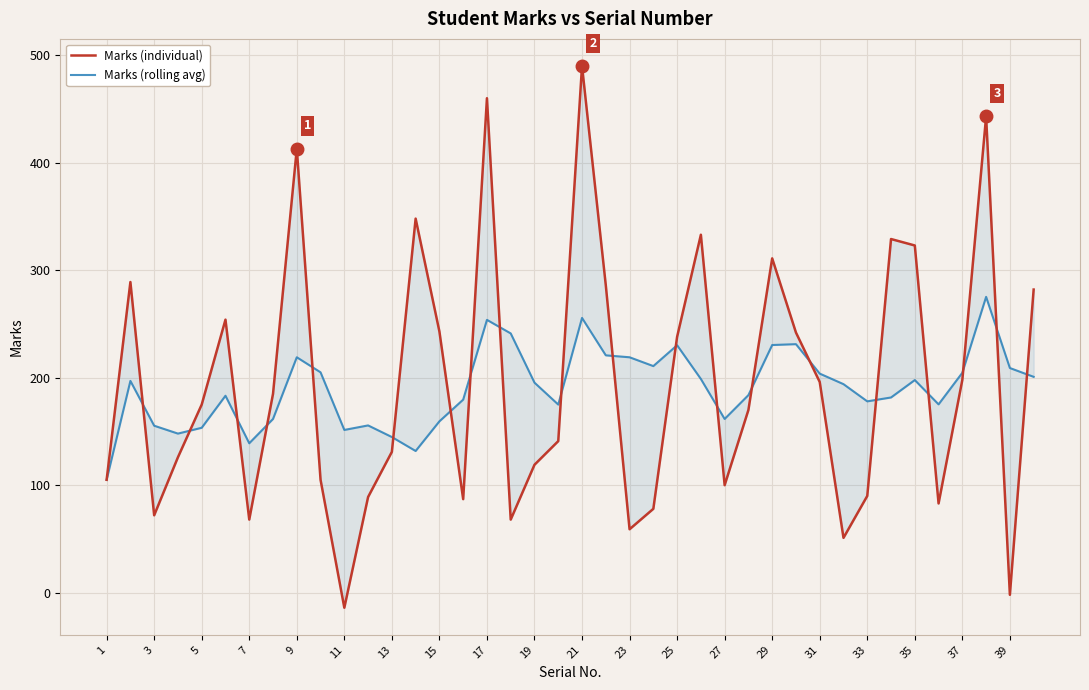

Which series has the largest total across all categories?

Marks (individual)